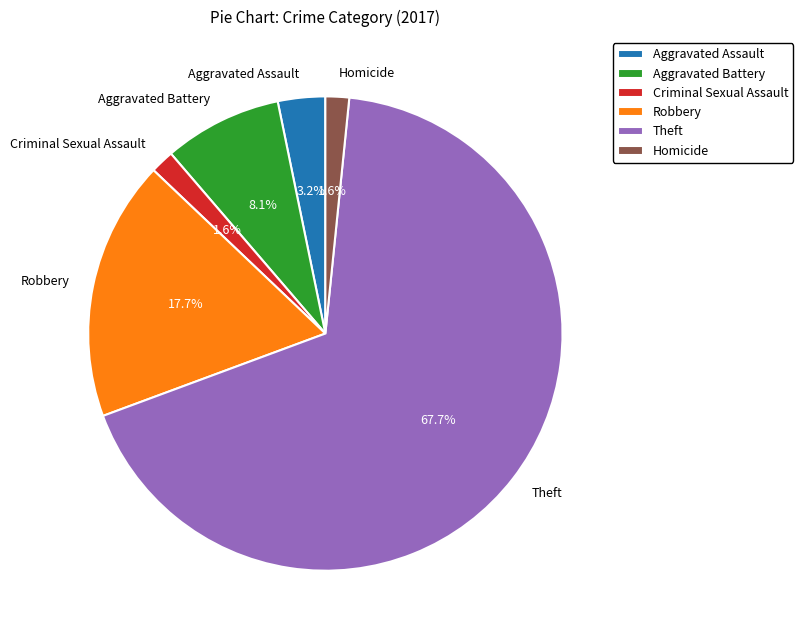

Does Theft represent more than half of the total?

Yes